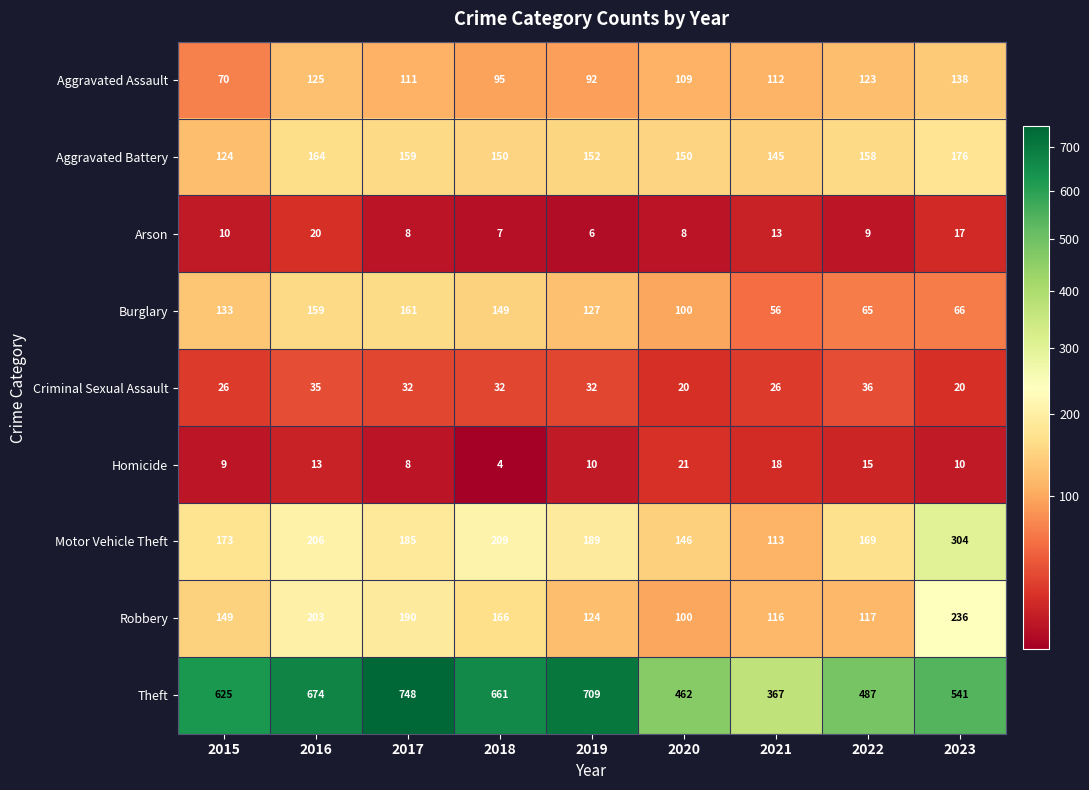

Which series has the largest range (max minus min)?

Theft